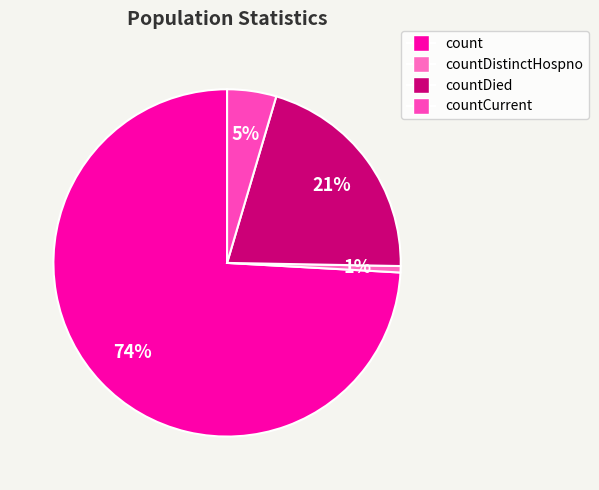

True or false: countDistinctHospno accounts for 1% of the total.

True